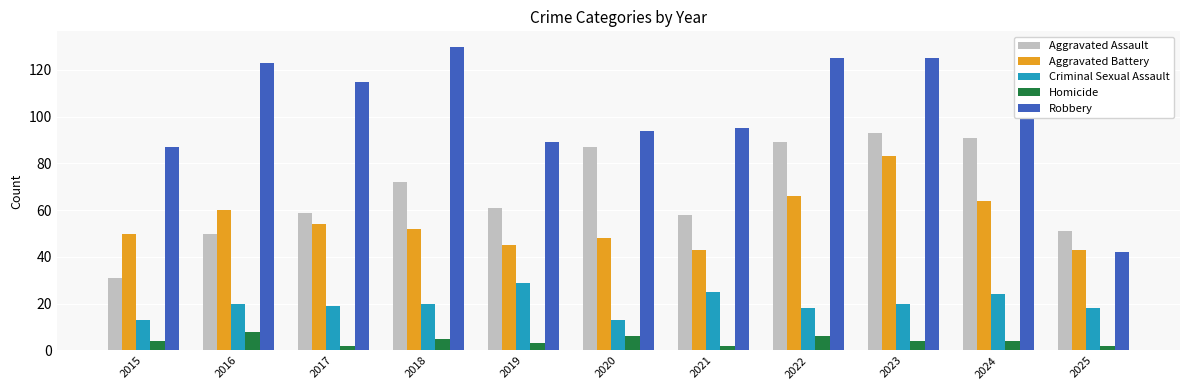

What is the difference between the highest and lowest values at 2018?

125